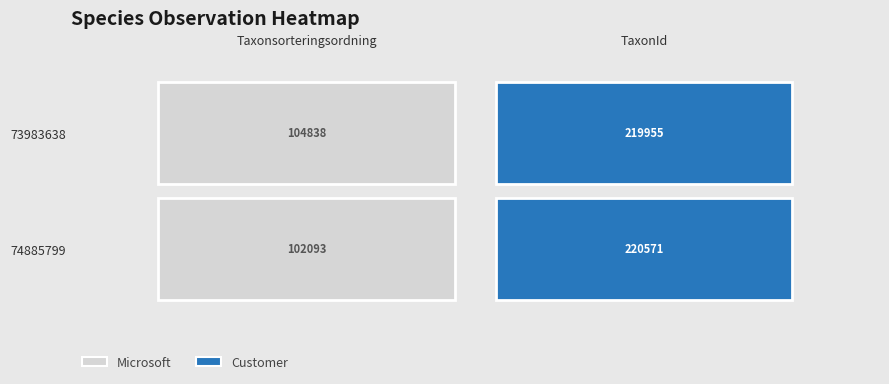

Which category has the highest value in the 73983638 series?

TaxonId